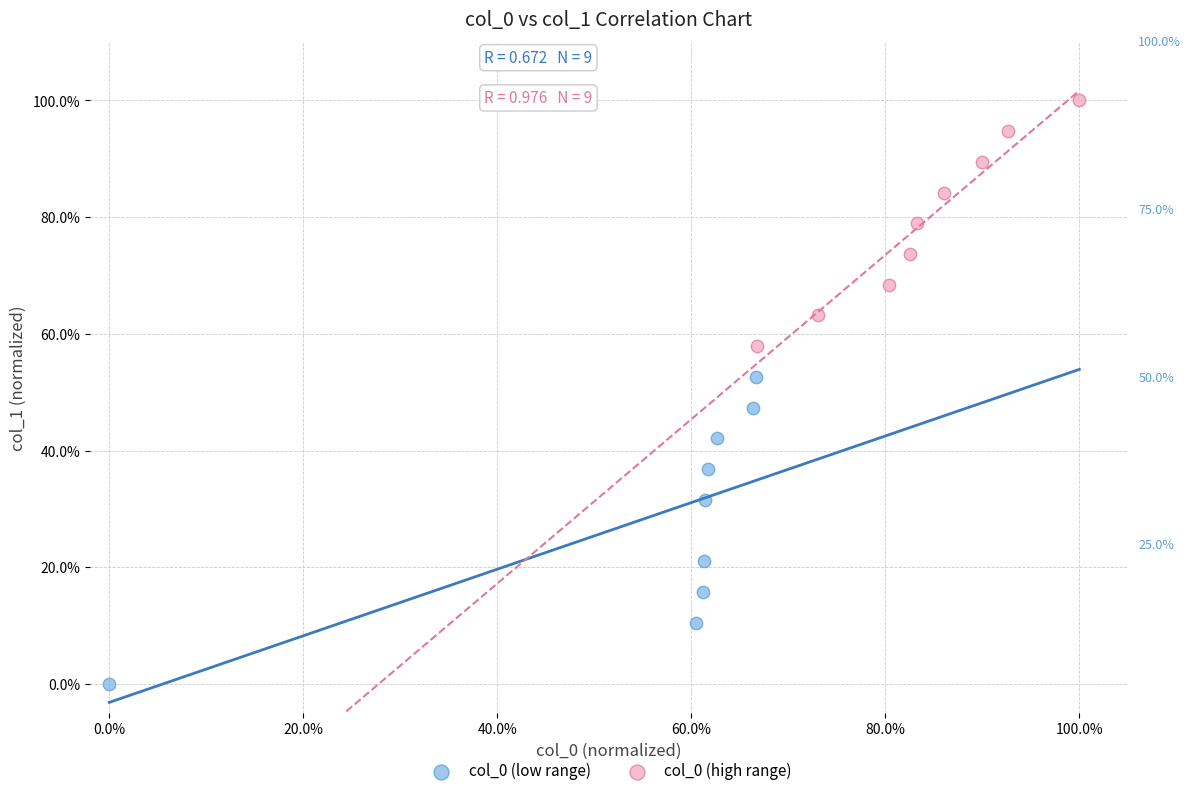

Which series has the largest Y range (max minus min)?

col_0 (low range)